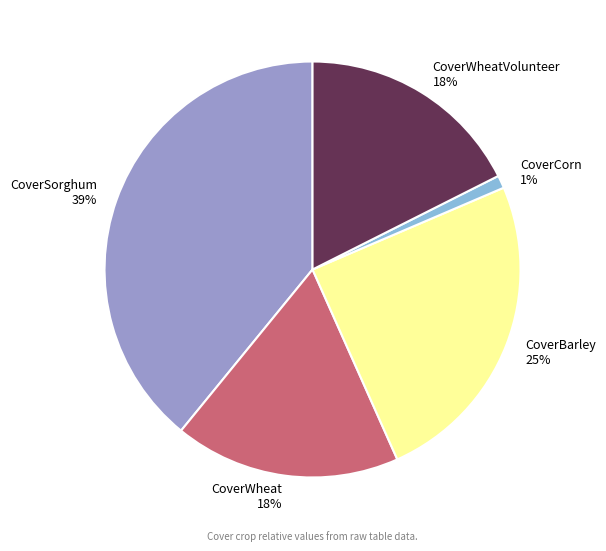

To the nearest percent, what is the average slice percentage?

20%